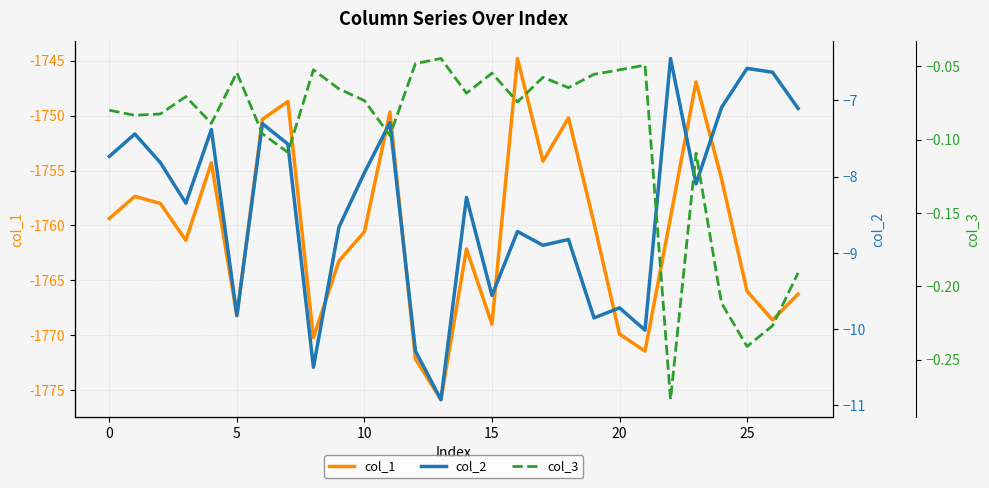

True or false: col_3 and col_1 intersect in this chart.

False